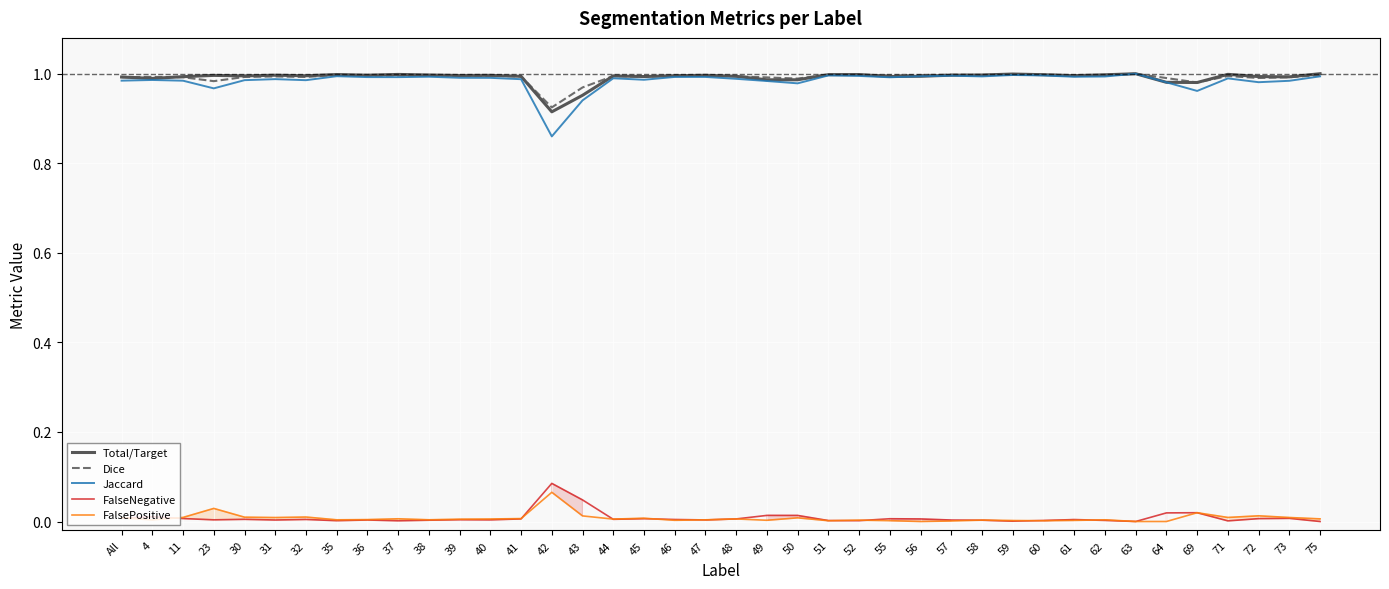

What are all the series names shown in the legend?

Total/Target, Dice, Jaccard, FalseNegative, FalsePositive